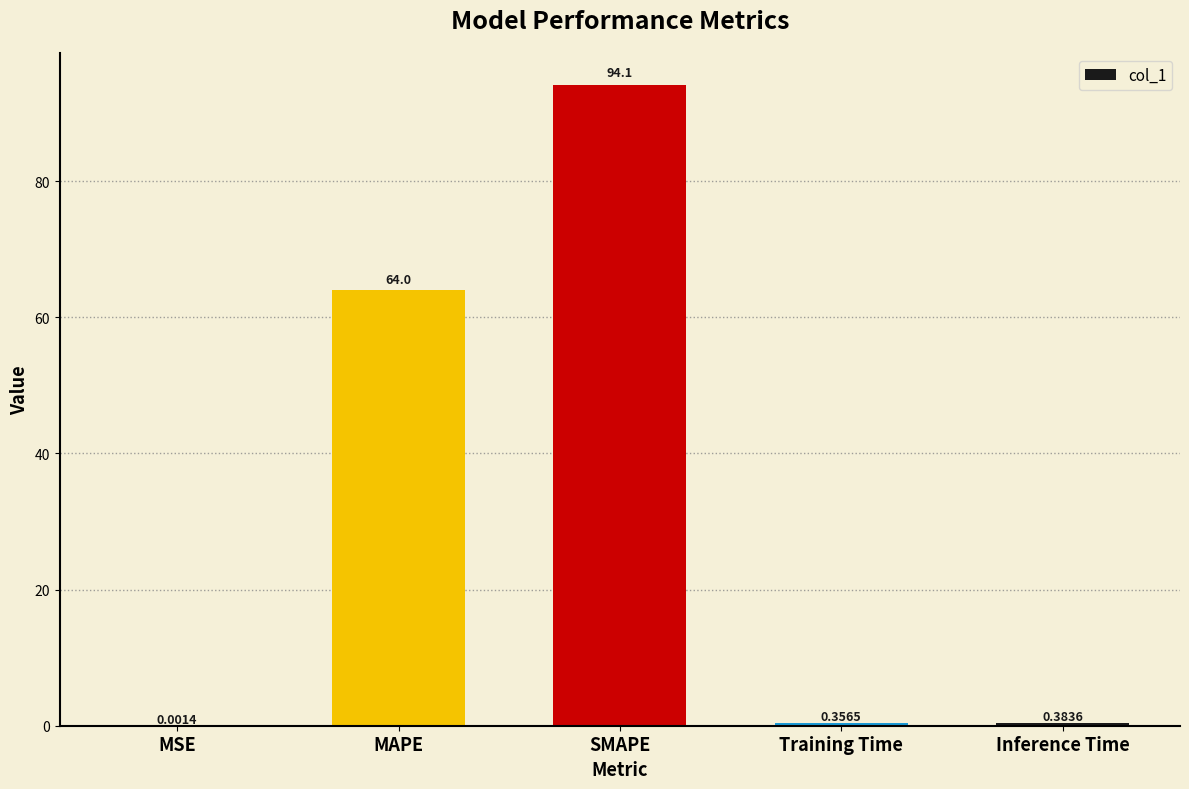

Where is the data nearest to the value 47?

MAPE